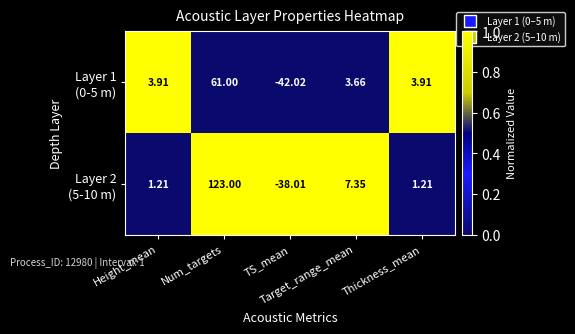

How many distinct data groups are displayed?

2